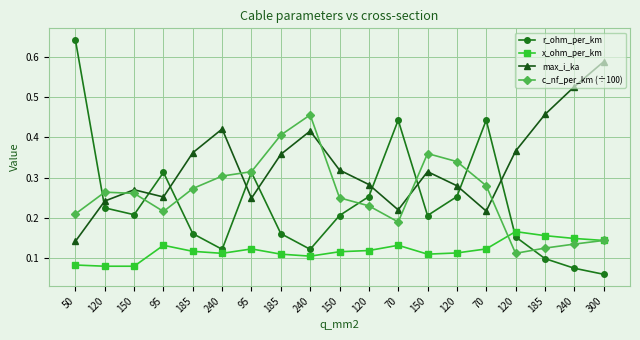

True or false: x_ohm_per_km has more than 2 interior local peaks.

True